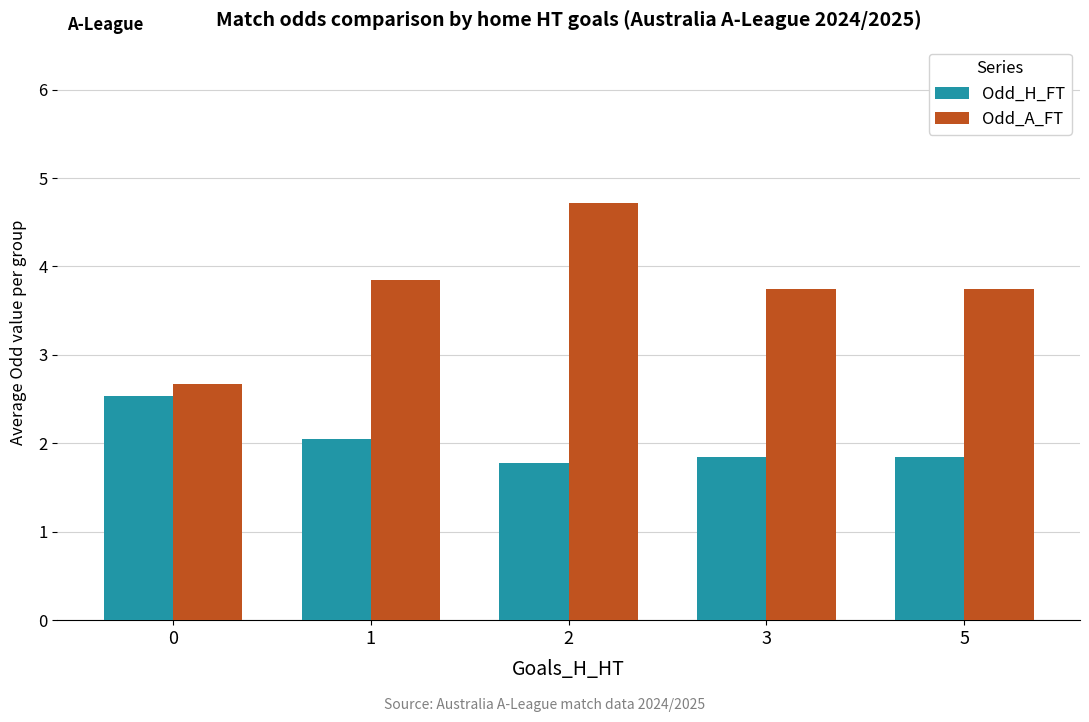

Which series has the widest spread of values?

Odd_A_FT